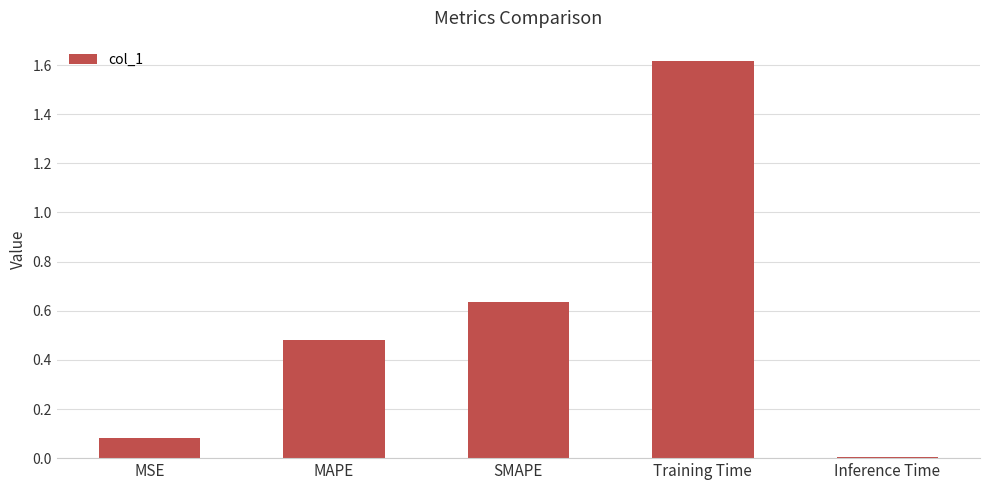

How many series are shown in this chart?

1